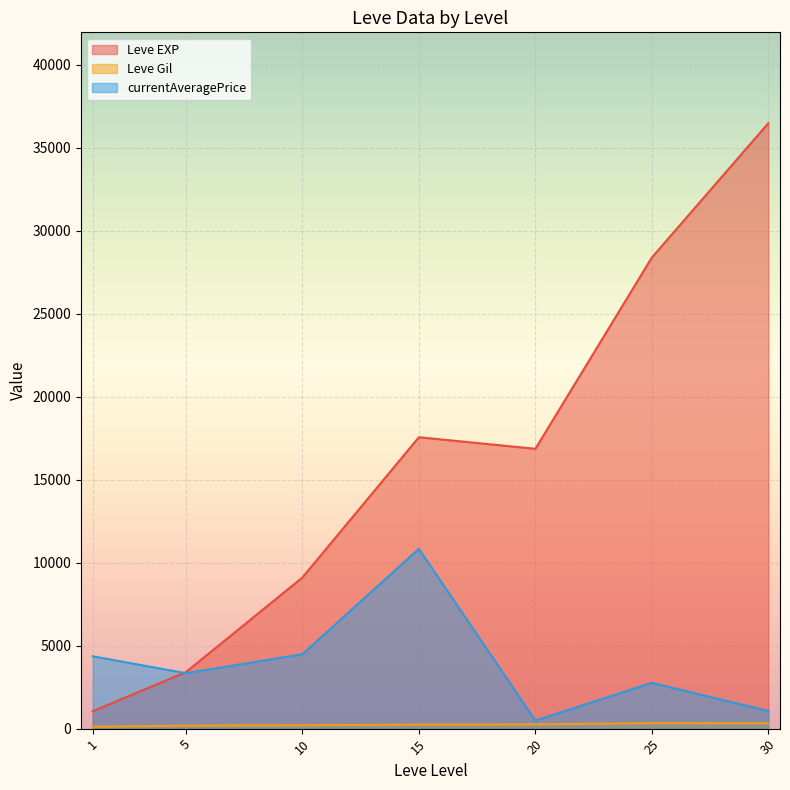

The value of currentAveragePrice at 10 is 1905.9. True or false?

False